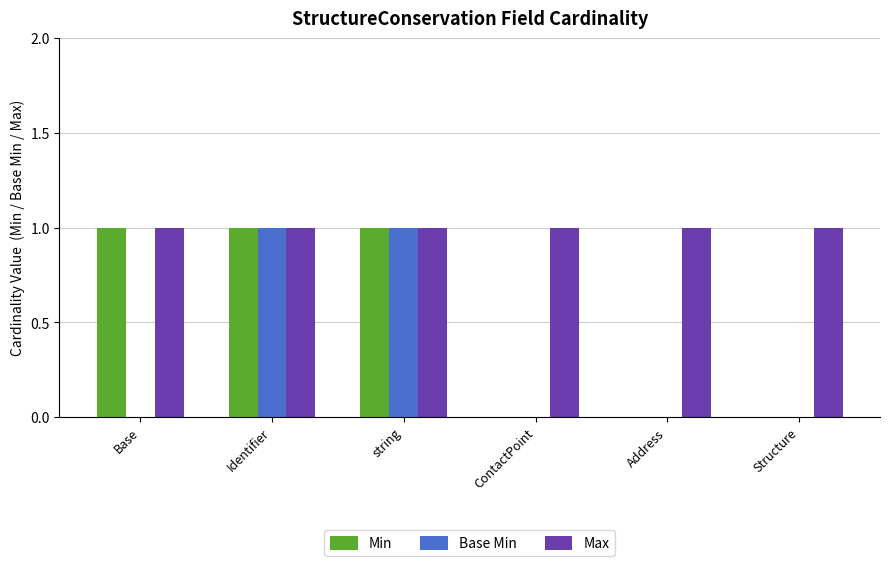

The Min series shows 2 at string. True or false?

False